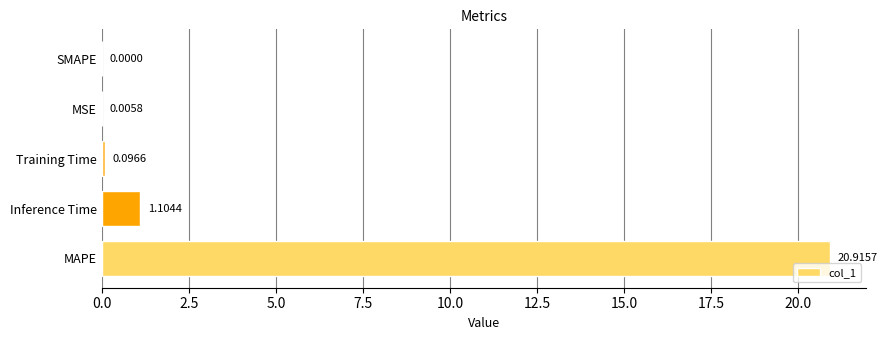

Which has a higher value, Inference Time or MAPE?

MAPE